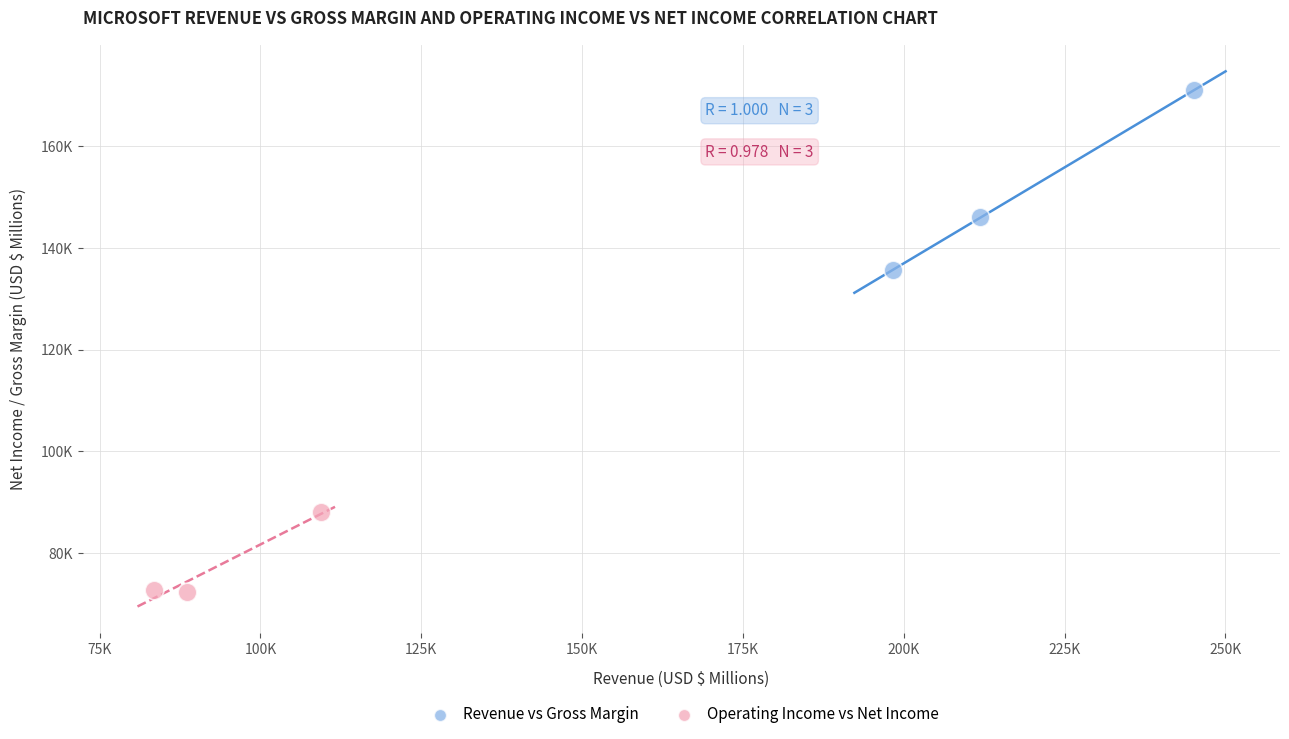

Which series reaches the minimum Y coordinate?

Operating Income vs Net Income